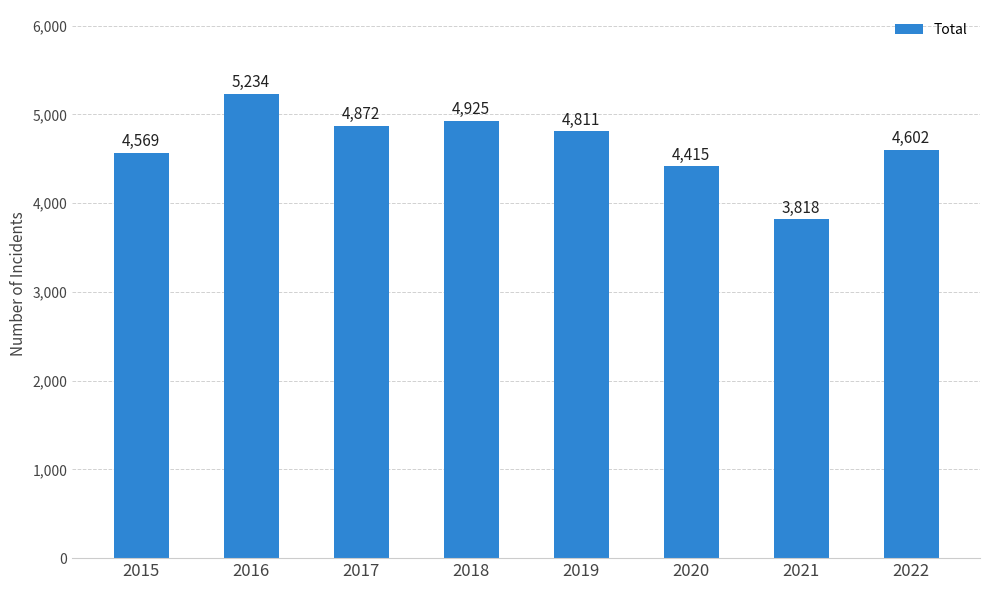

What is the value of the 7th bar from the left?

3818